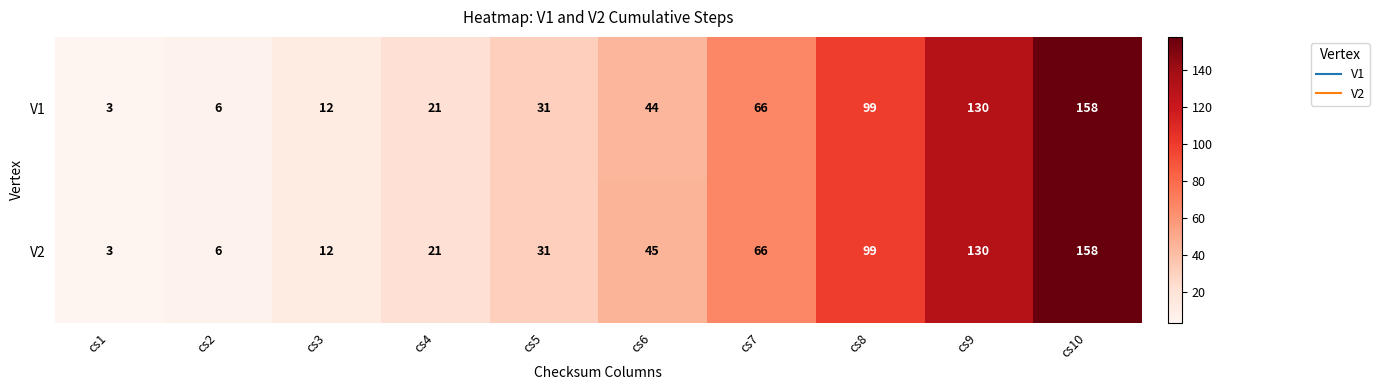

What is the total value across all series at cs8?

198